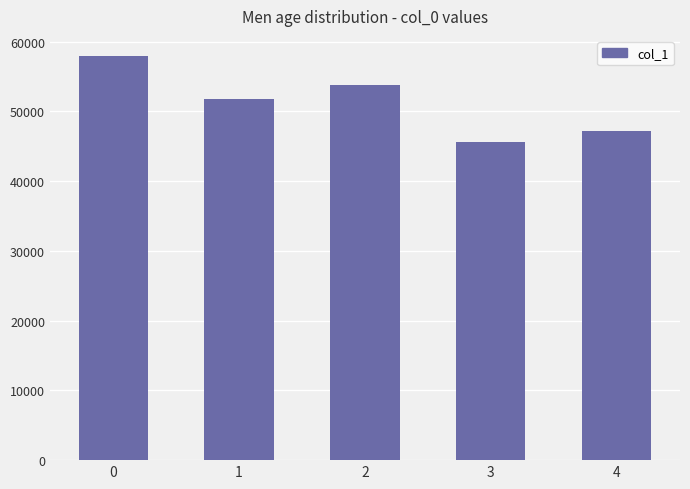

Are the bars horizontal?

No